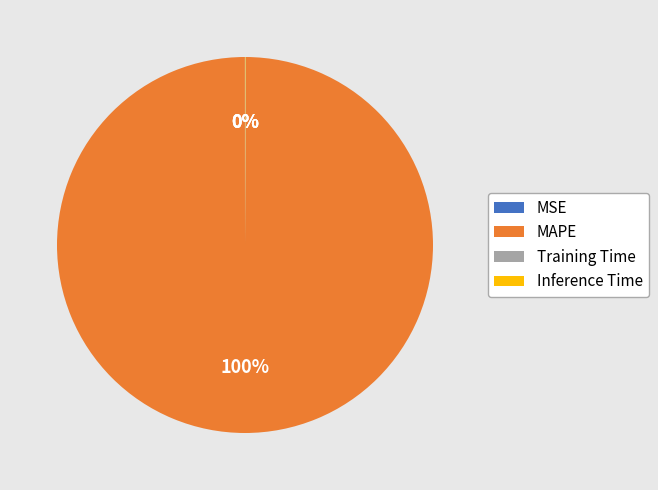

Does any single category account for the majority?

Yes